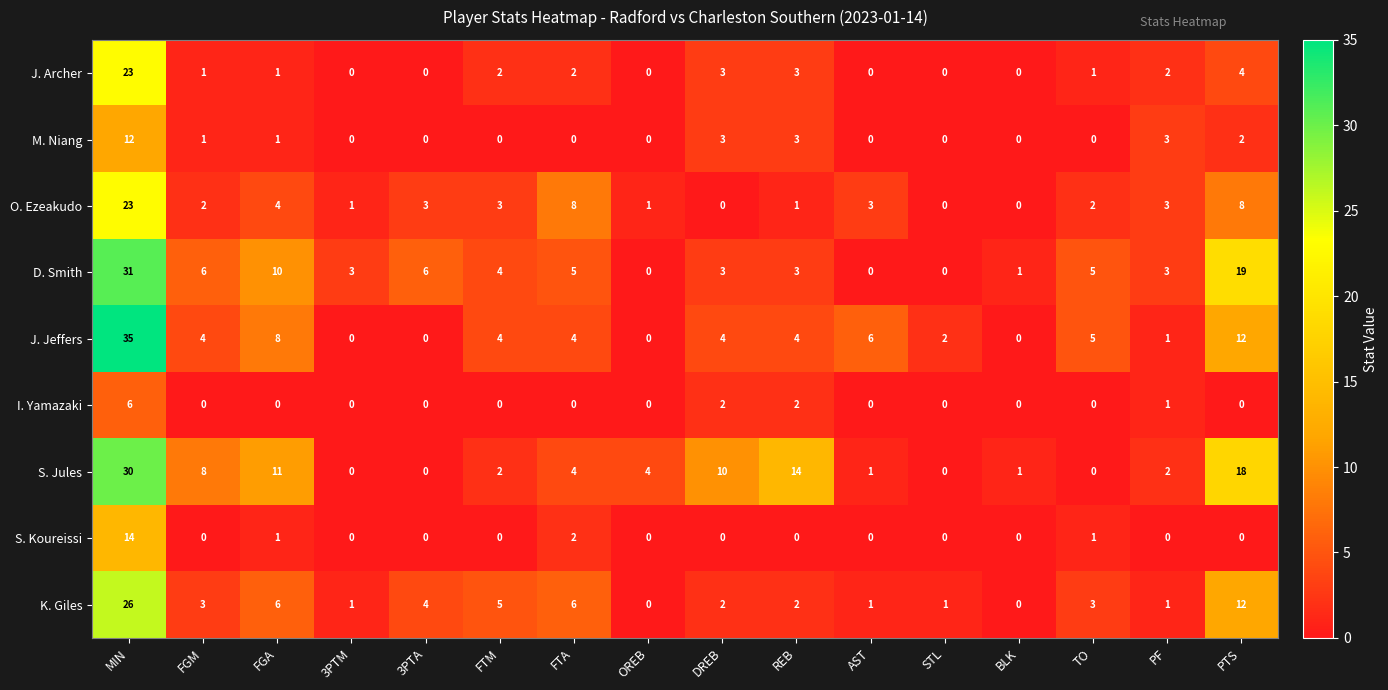

At which label is J. Archer closest to 11?

PTS